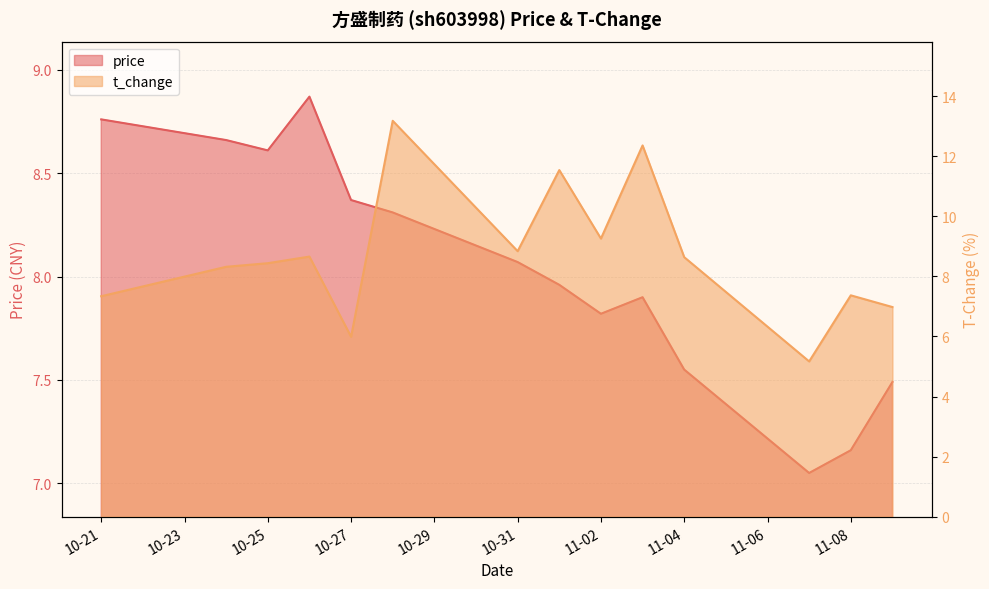

At 2022-10-28, list the series in order from largest to smallest.

t_change, price